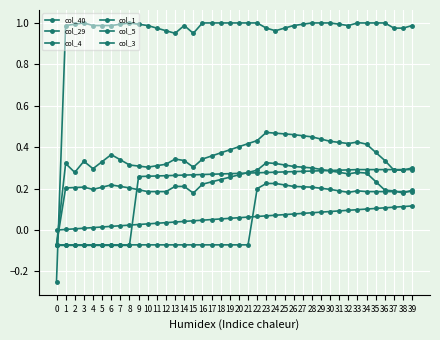

In col_3, how many points are lower than both neighbors (excluding endpoints)?

5